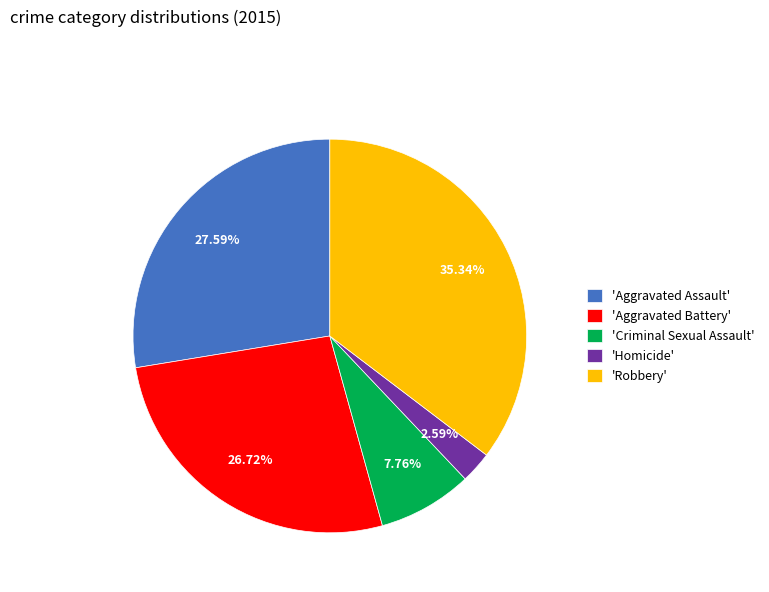

To the nearest percent, what is the difference between the largest and smallest slice percentages?

33%